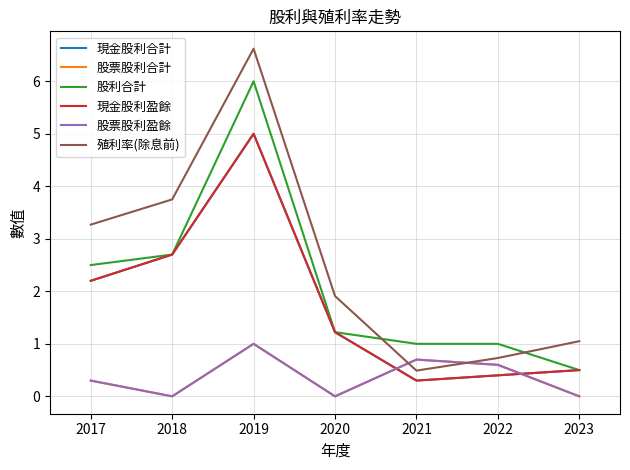

Count the 股票股利盈餘 values in the range 0 to 1.

7